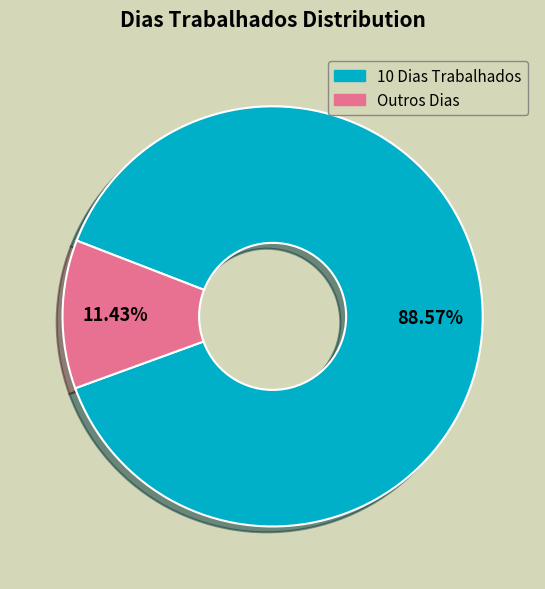

Which category has the smallest portion of the pie?

Outros Dias